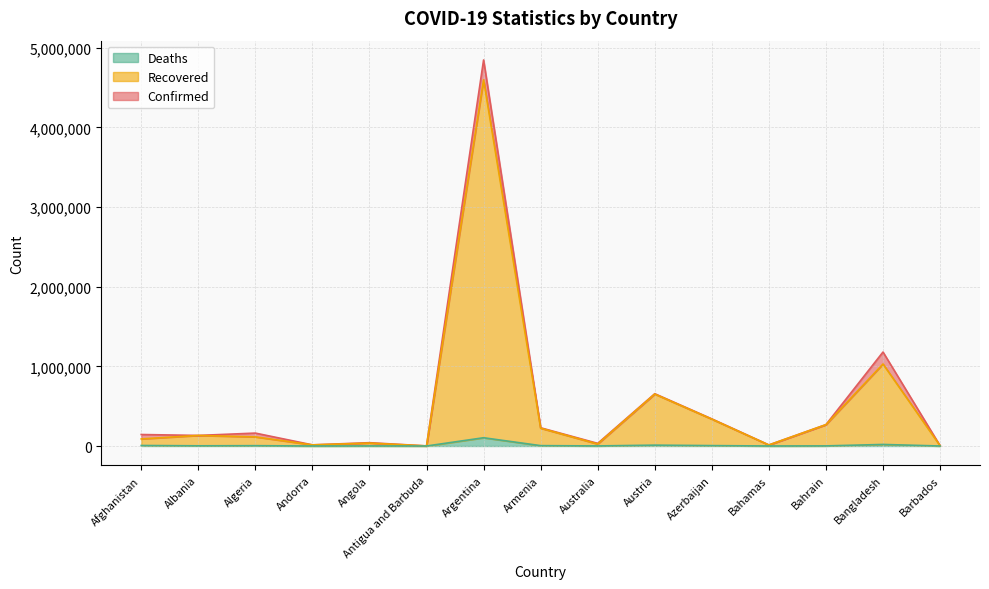

Reading left to right, list all the values displayed in this chart.

Confirmed: Afghanistan=144285	Albania=132875	Algeria=162155	Andorra=14498	Angola=41780	Antigua and Barbuda=1280	Argentina=4846615	Armenia=228910	Australia=33082	Austria=656582	Azerbaijan=340715	Bahamas=13781	Bahrain=268541	Bangladesh=1179827	Barbados=4345
Recovered: Afghanistan=89063	Albania=132595	Algeria=114640	Andorra=14115	Angola=36458	Antigua and Barbuda=1272	Argentina=4597705	Armenia=223758	Australia=24925	Austria=651954	Azerbaijan=337145	Bahamas=12432	Bahrain=267704	Bangladesh=1029496	Barbados=4184
Deaths: Afghanistan=6477	Albania=2456	Algeria=4063	Andorra=127	Angola=984	Antigua and Barbuda=43	Argentina=103721	Armenia=4590	Australia=920	Austria=10732	Azerbaijan=5009	Bahamas=274	Bahrain=1383	Bangladesh=19521	Barbados=48